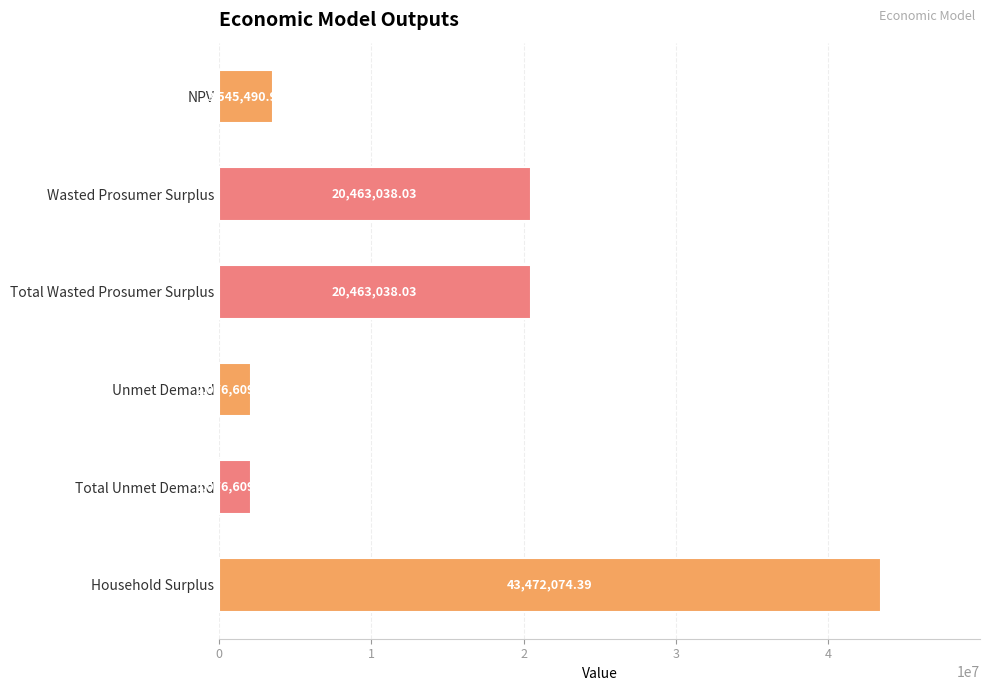

What is the difference between the values at Wasted Prosumer Surplus and Total Unmet Demand?

18386428.6